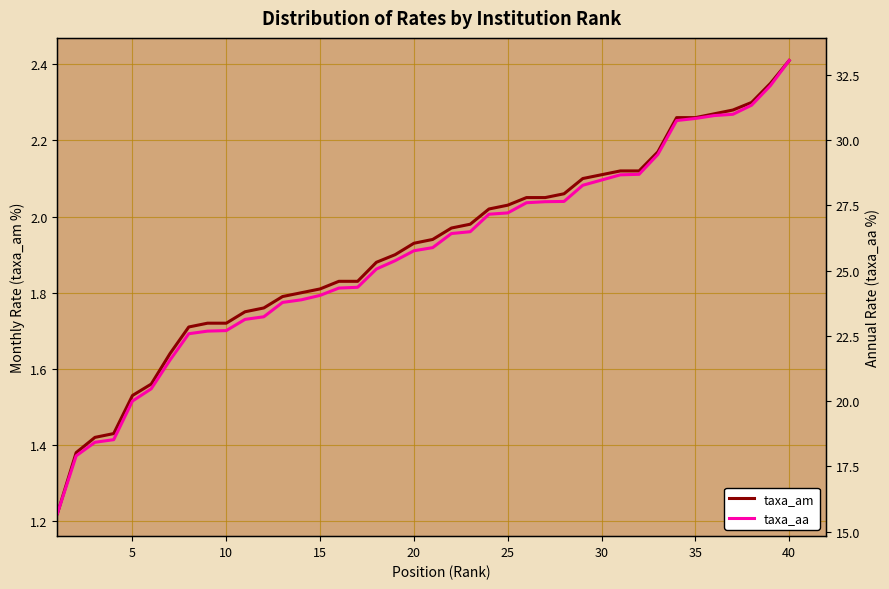

True or false: taxa_am has a value of 3.7 at 40.

False